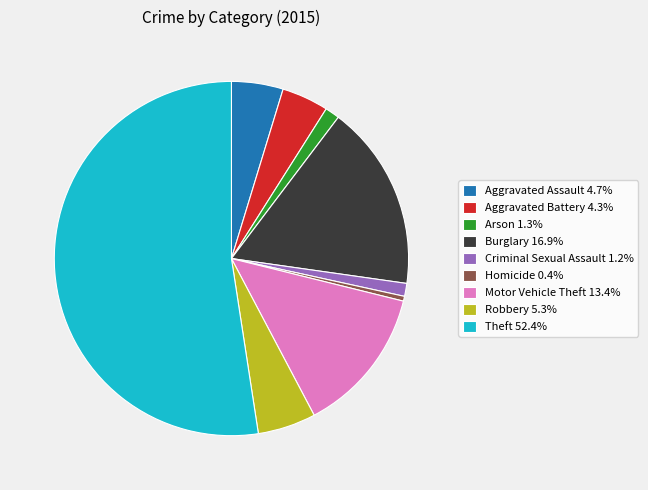

Combined, do Homicide 0.4% and Arson 1.3% account for over 50%?

No